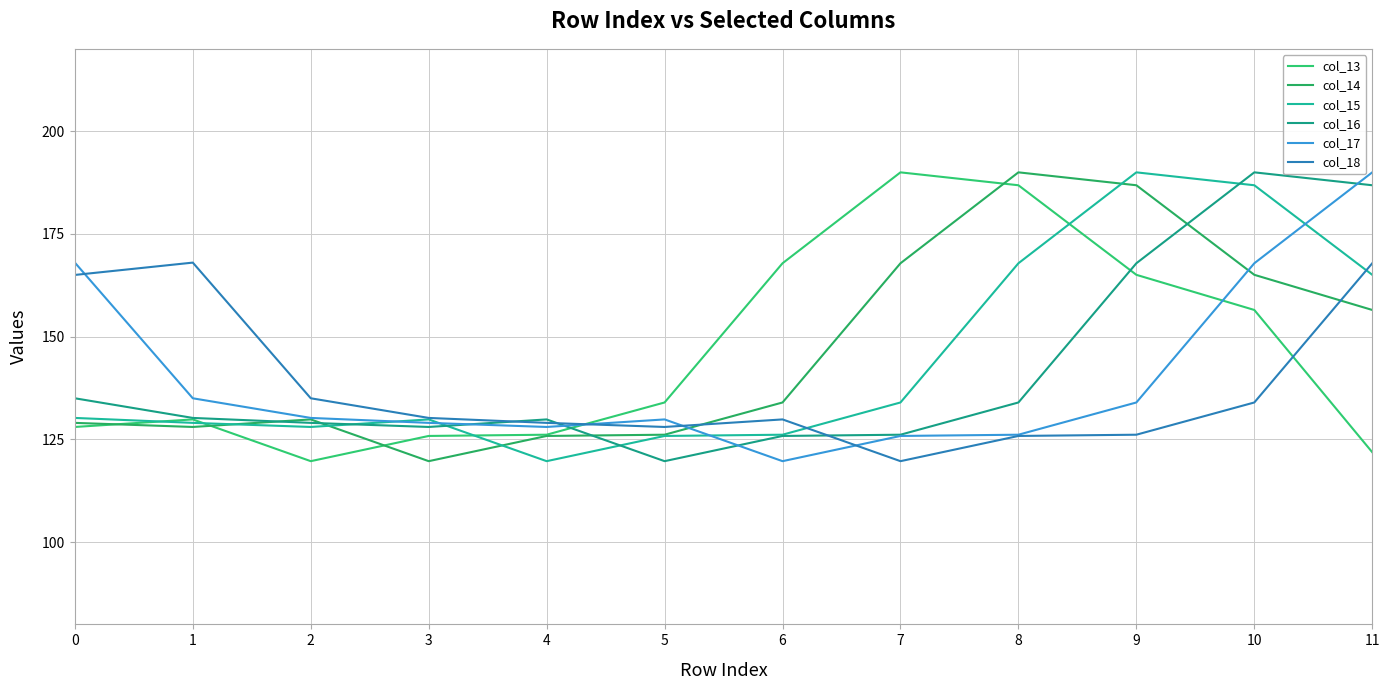

What is the approximate value of col_15 at 4?

119.7